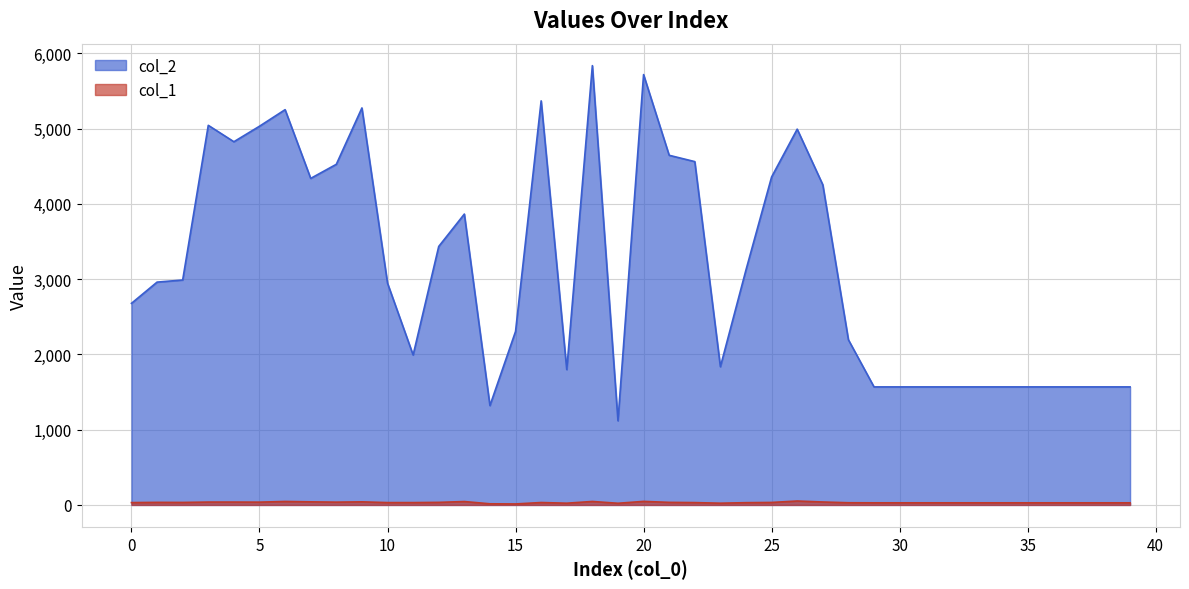

The col_1 series shows 50 at 32. True or false?

False